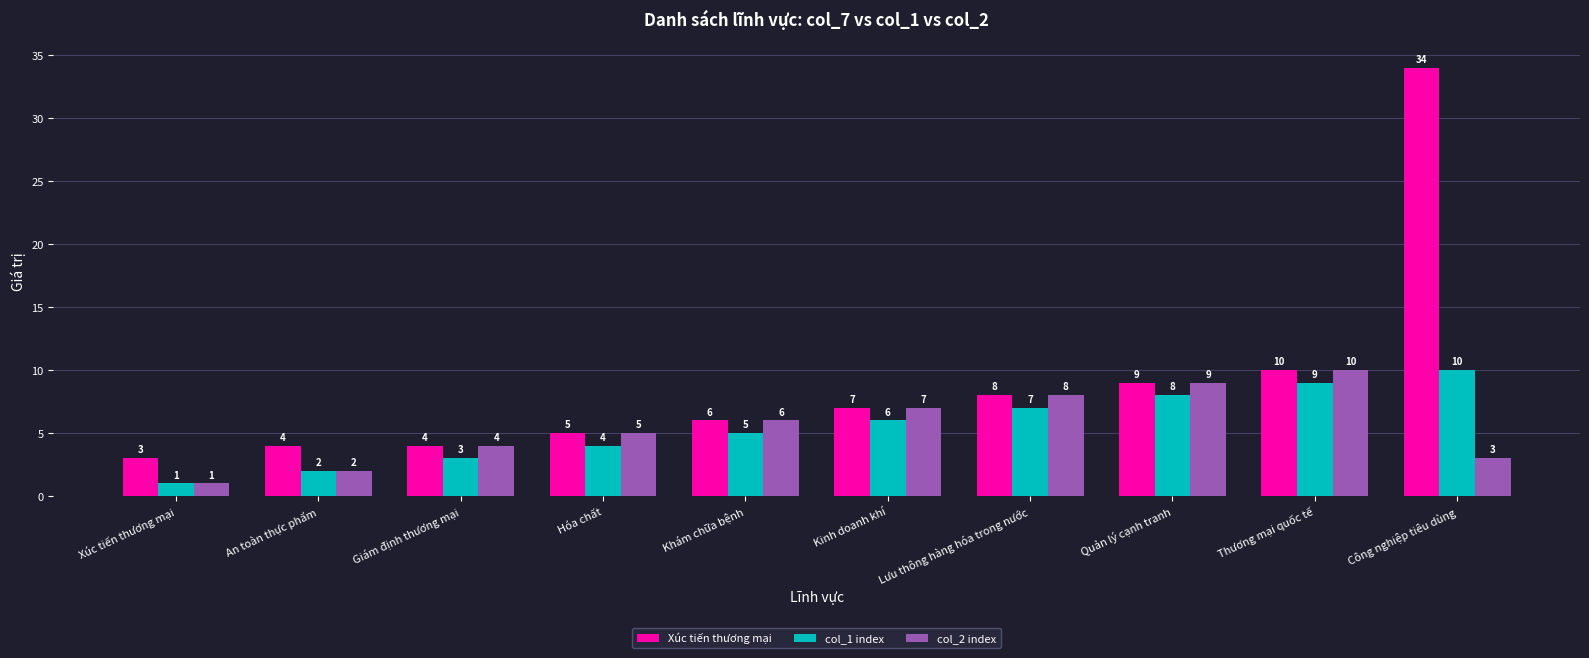

What is the difference between the highest and lowest values at Công nghiệp tiêu dùng?

31